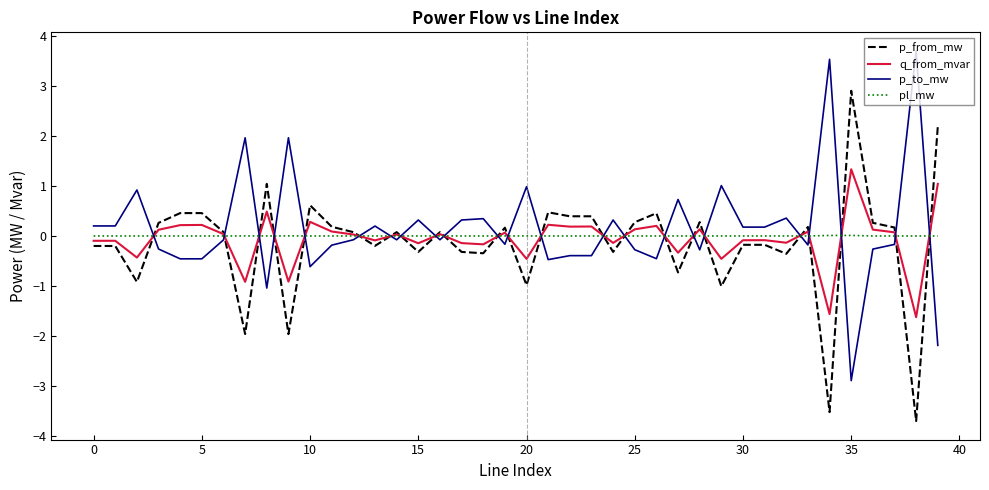

What is the smallest value displayed?

-3.7